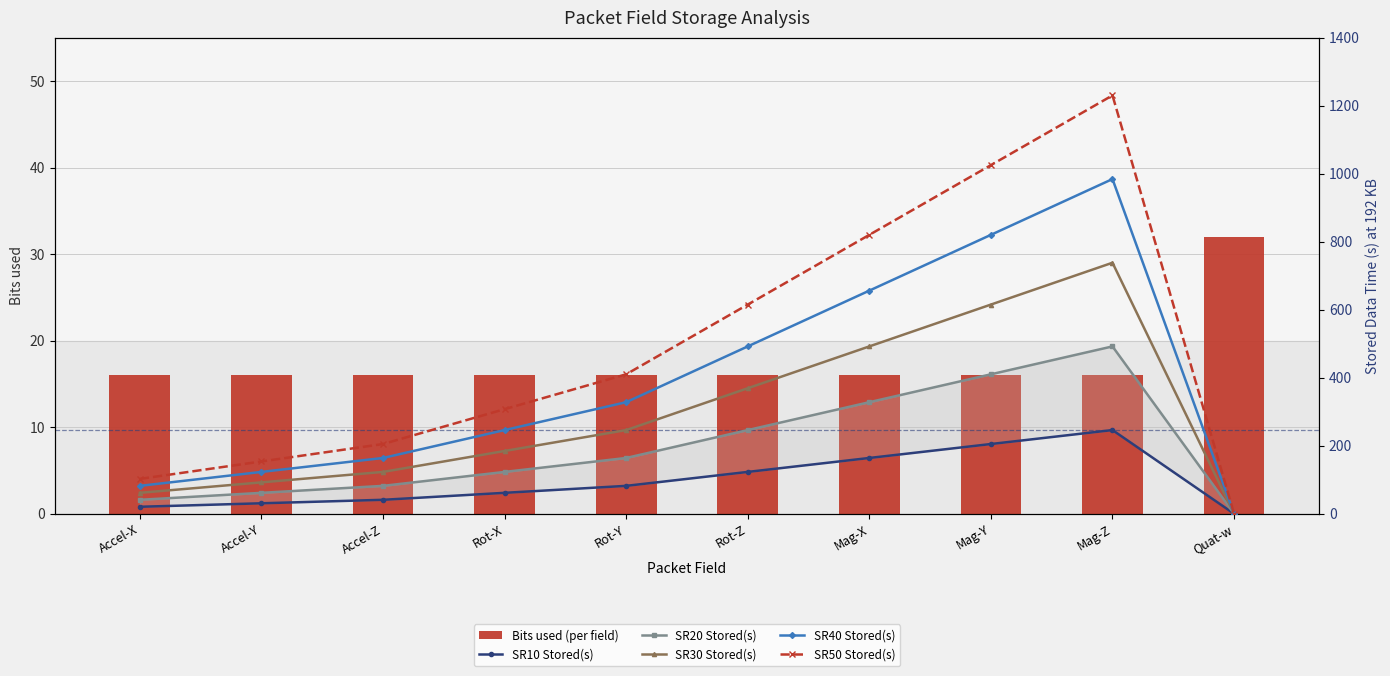

Is it true that Bits used (per field) equals 16.0 at Rot-Z?

True